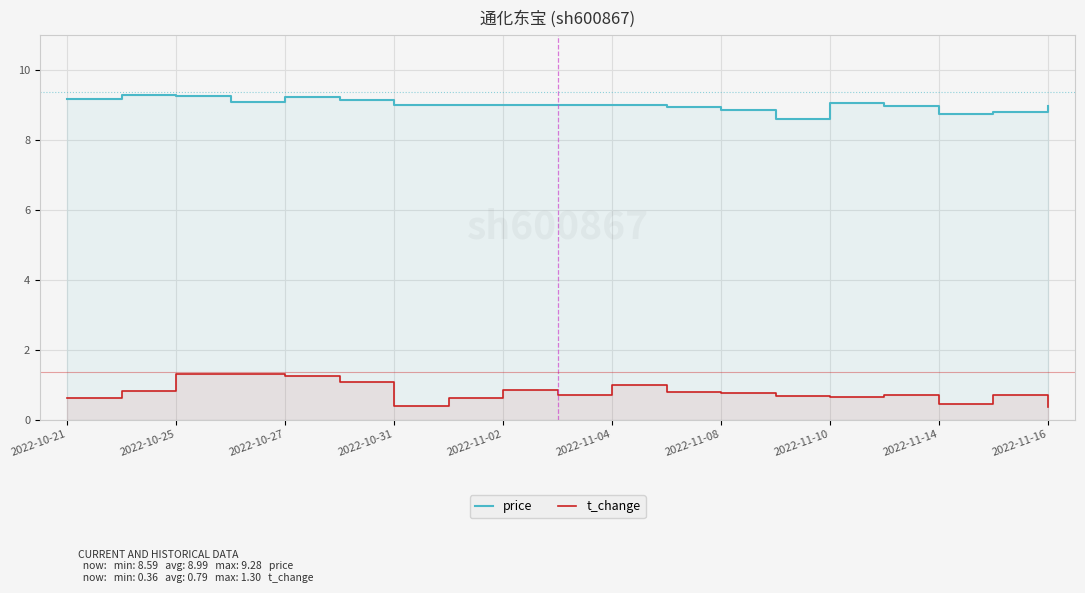

What is the difference between the maximum and minimum values in the price series?

0.7